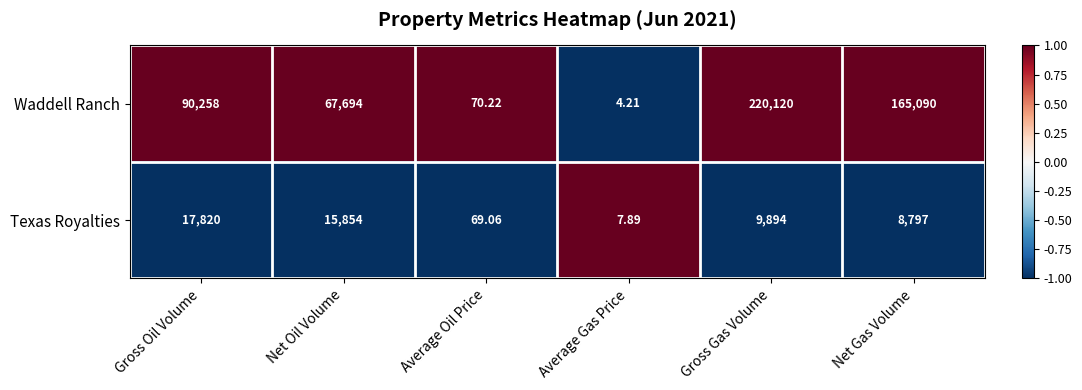

How many data points does each series have?

6